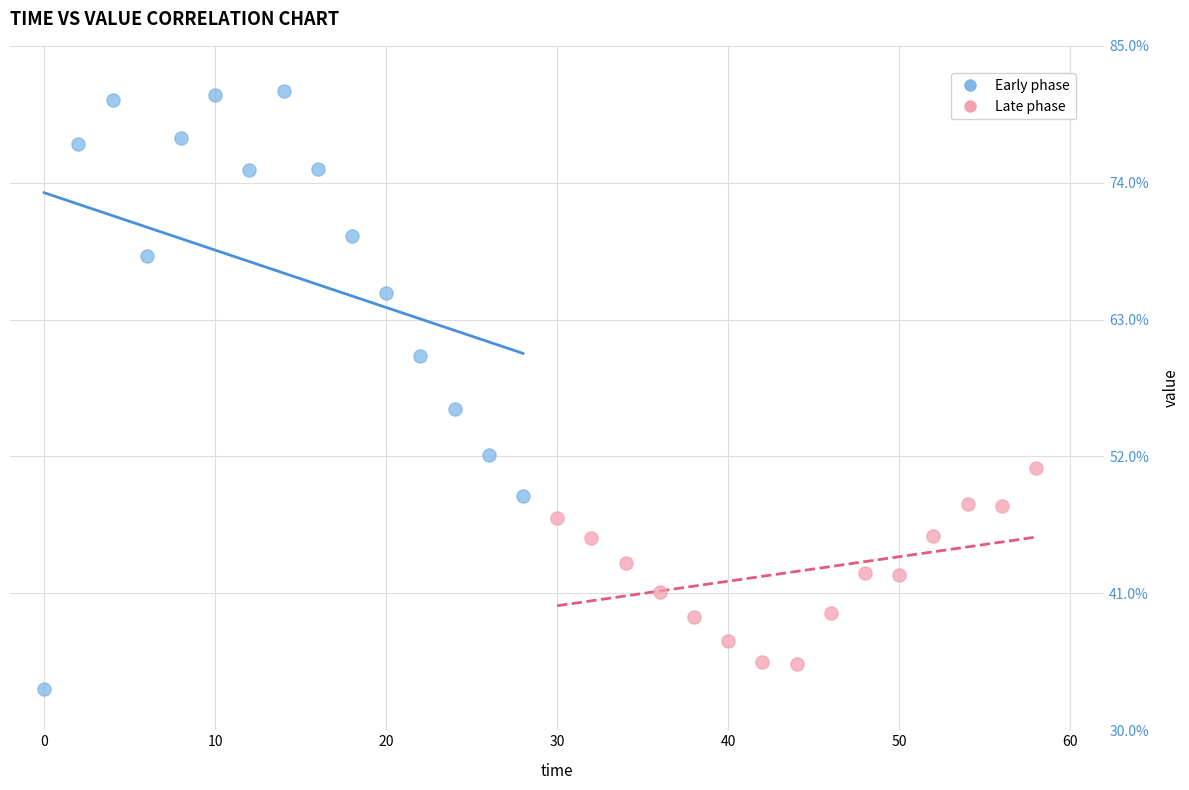

Which series contains the highest Y value?

Early phase